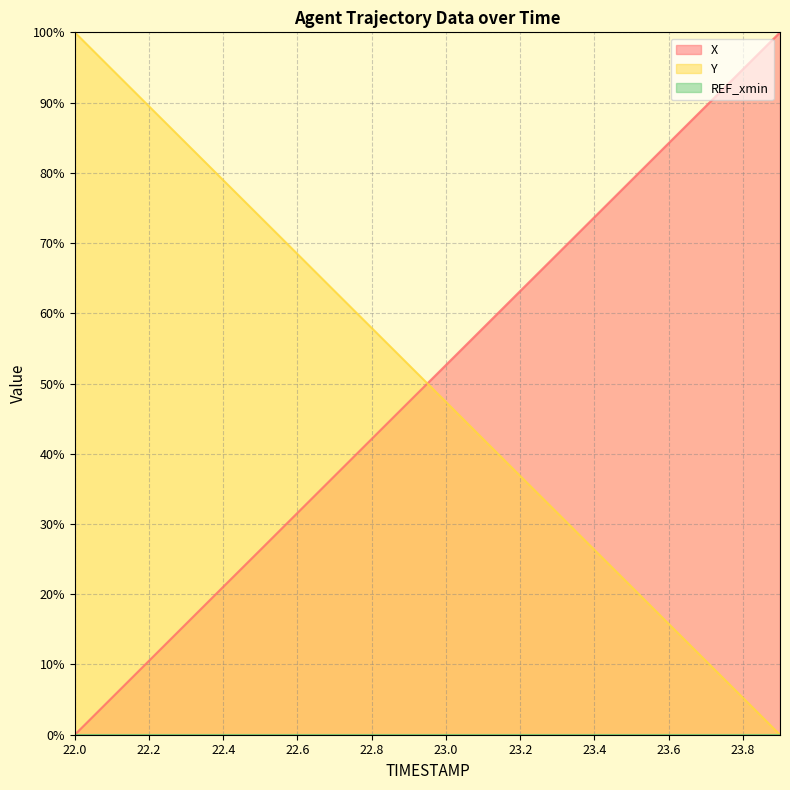

What is the greatest value displayed?

100.0